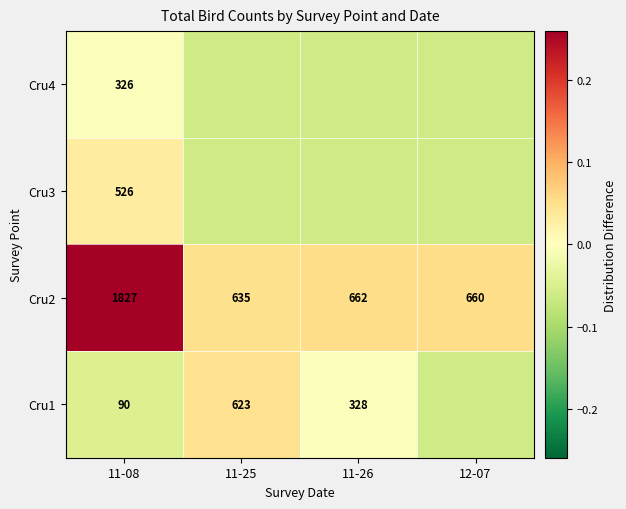

Is the value of Cru2 at 11-08 greater than the value of Cru1 at 11-26?

Yes